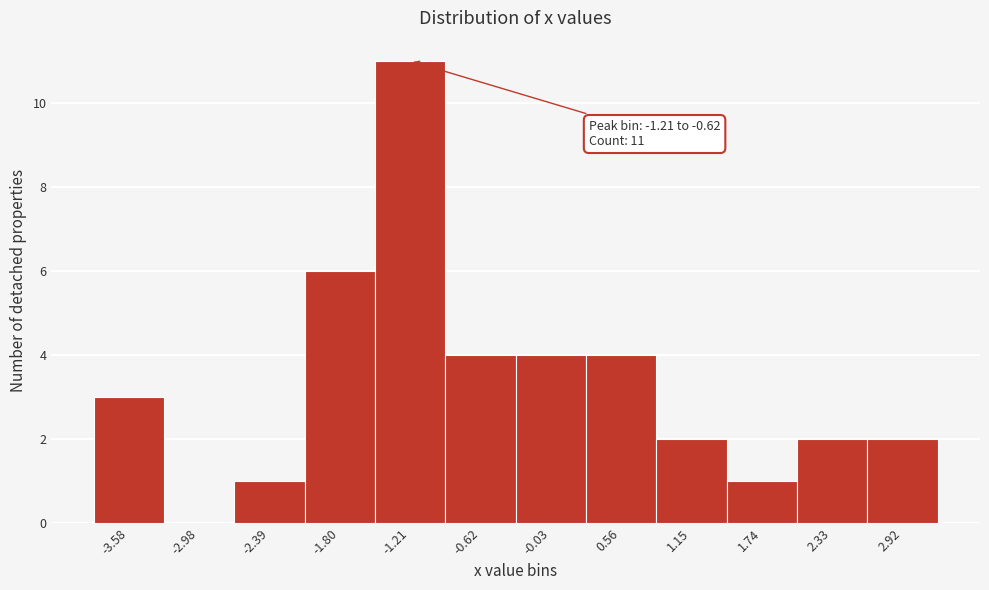

Reading left to right, extract all data points from this chart.

-3.58=3	-2.98=0	-2.39=1	-1.80=6	-1.21=11	-0.62=4	-0.03=4	0.56=4	1.15=2	1.74=1	2.33=2	2.92=2